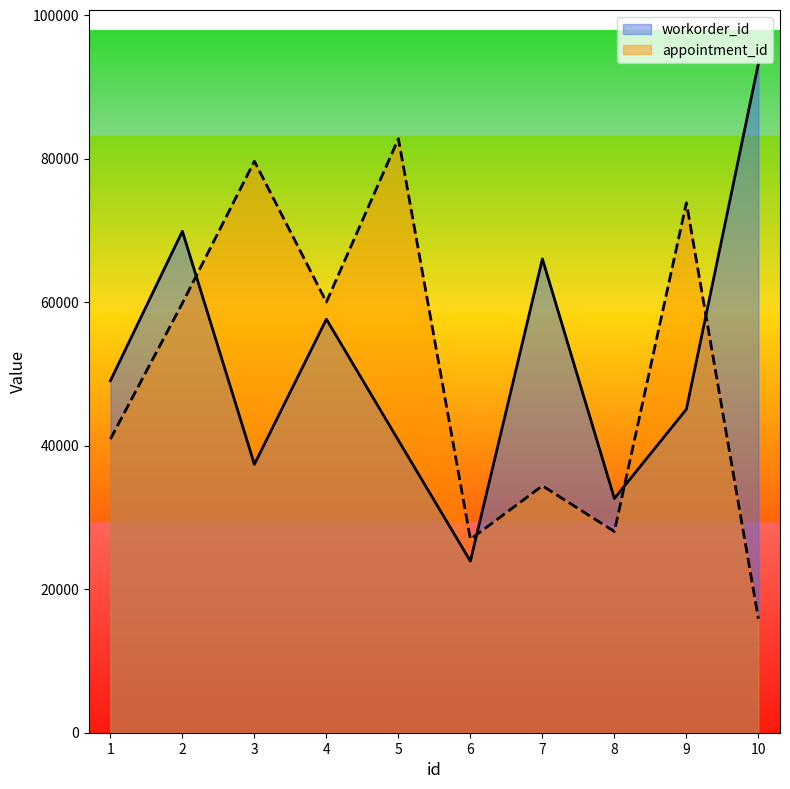

Where do workorder_id and appointment_id first cross each other?

2 and 3